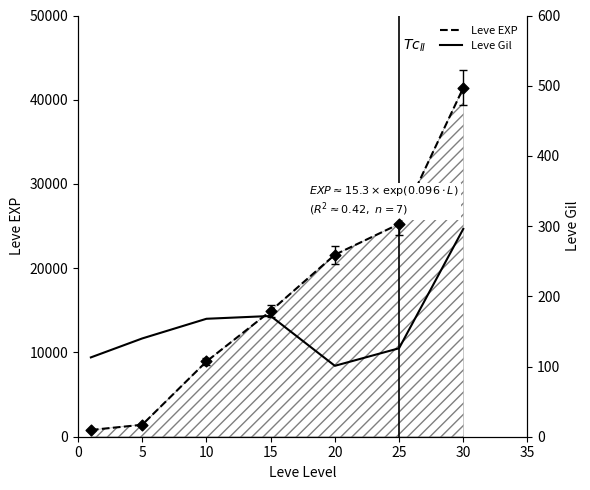

What is the total value across all series at 5?

1560